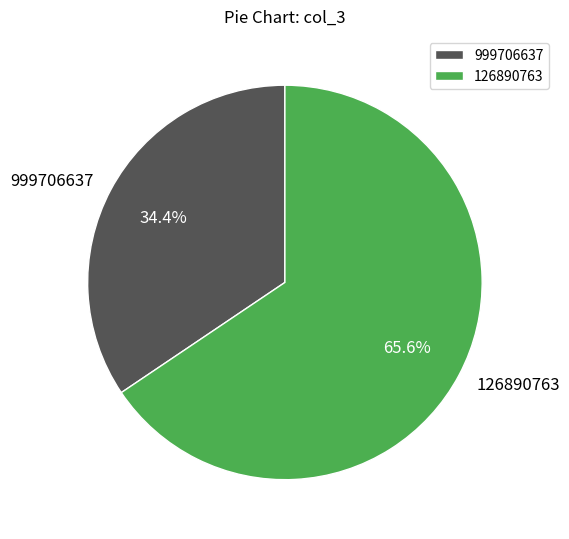

To the nearest percent, what is the difference between the largest and smallest slice percentages?

31%